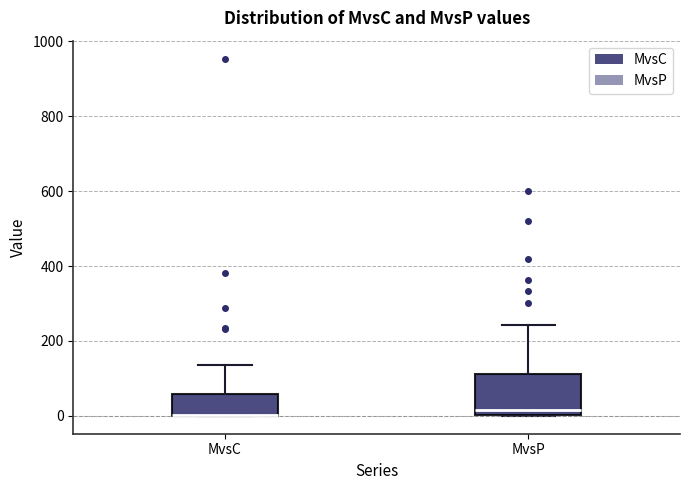

Reading left to right, read every box against the y-axis: the position of its median line, the range the box covers, and the ends of its whiskers. The values are not printed on the chart, so give them approximately, as read against the axis.

MvsC: median 0 (drawn on the box's lower edge), box 0 to 60, whiskers 0 to 140
MvsP: median 20, box 0 to 120, whiskers 0 to 240